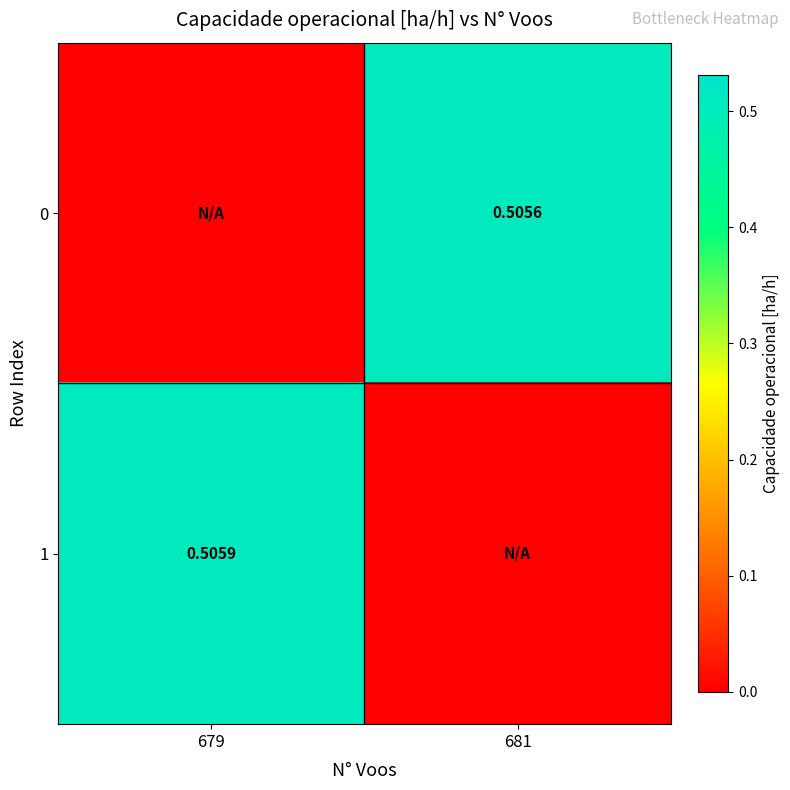

Which series has the widest spread of values?

1